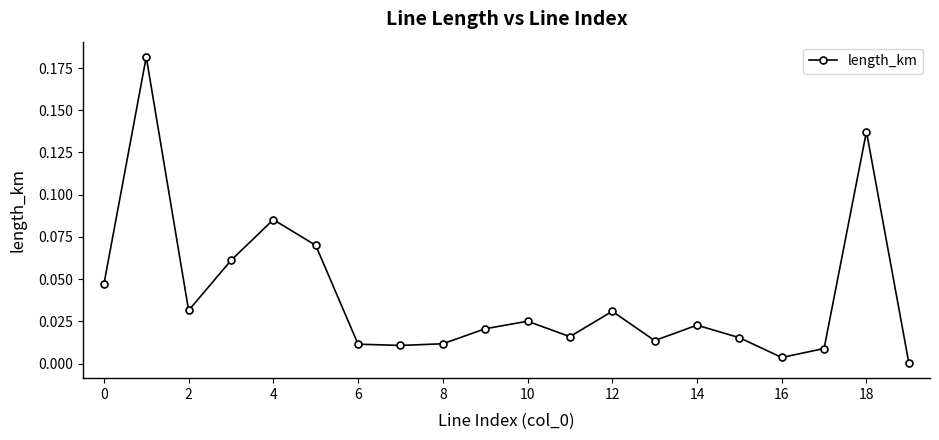

What is the sum of all values?

0.8